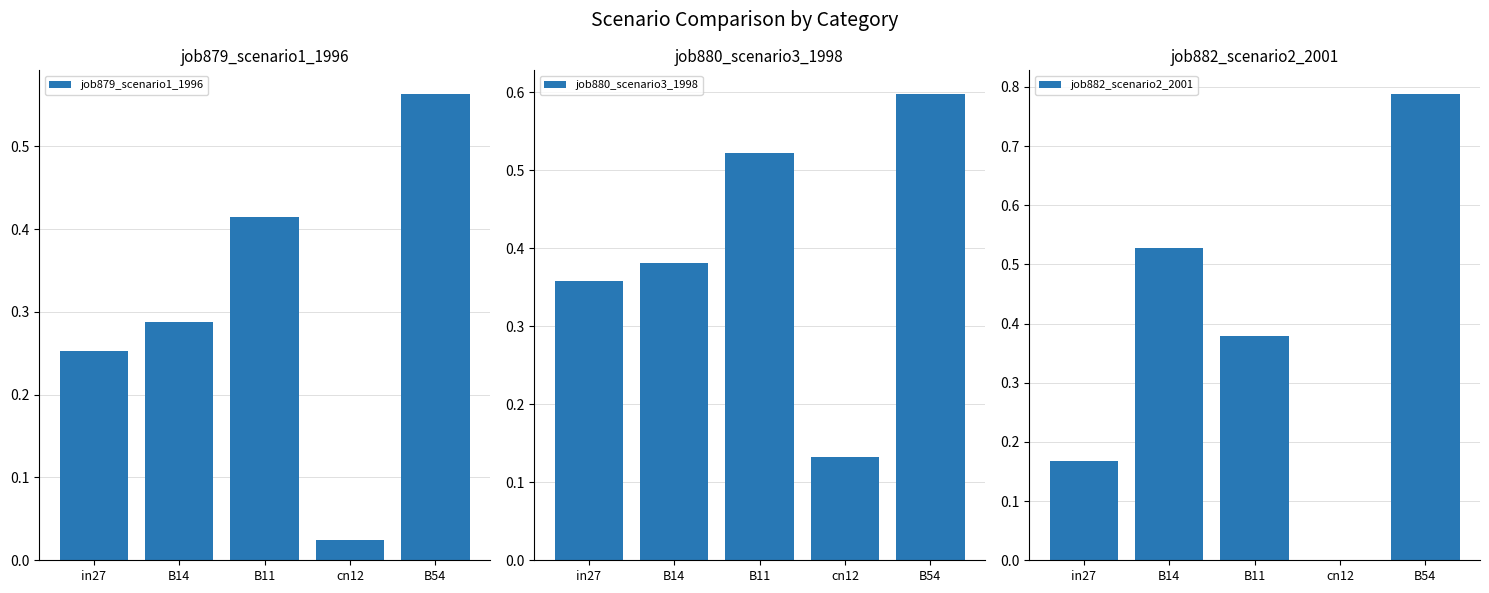

What is the lowest value of the job880_scenario3_1998 series?

0.1